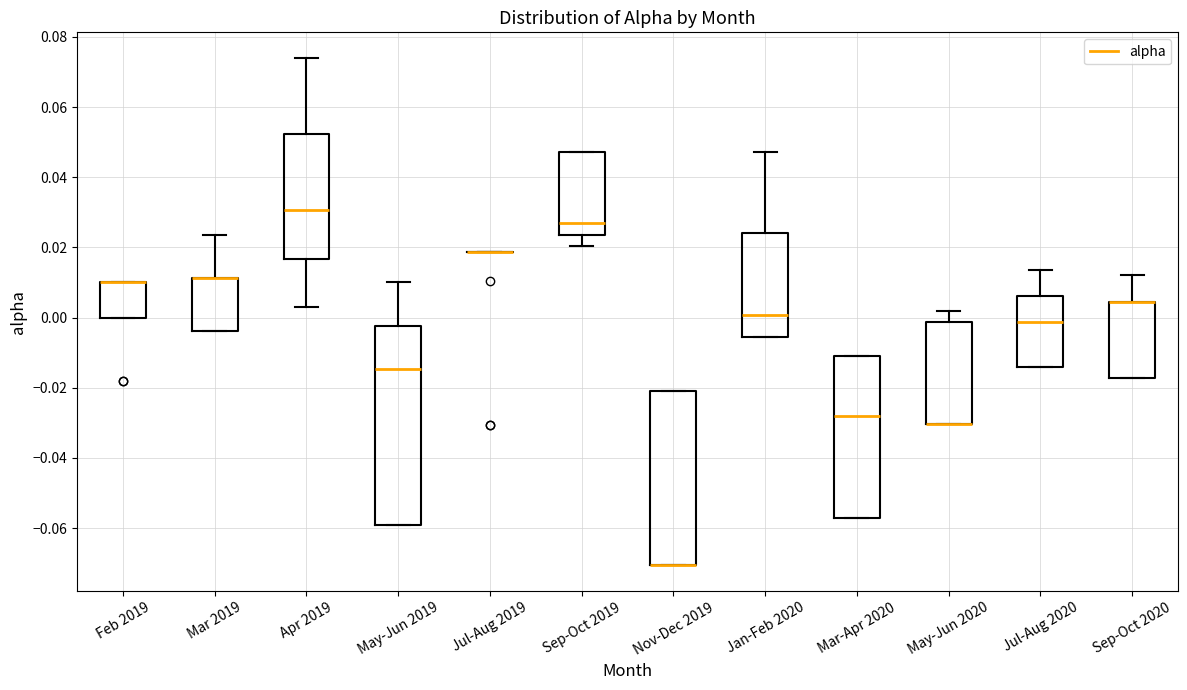

Where does the upper whisker of the box for Mar 2019 end on the y-axis? The values are not printed on the chart, so give them approximately, as read against the axis.

0.024